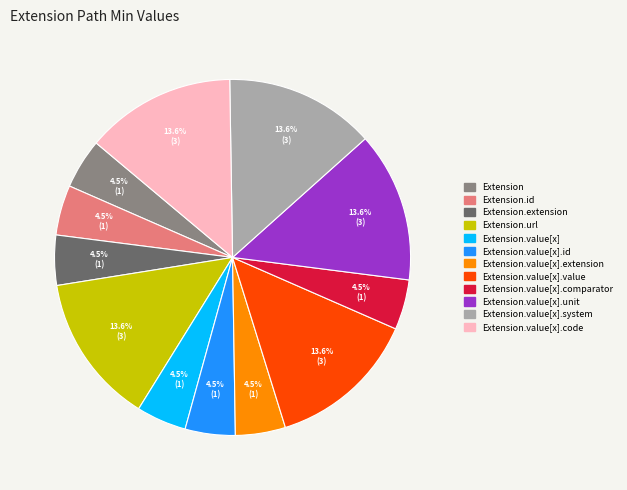

Does any single category account for the majority?

No